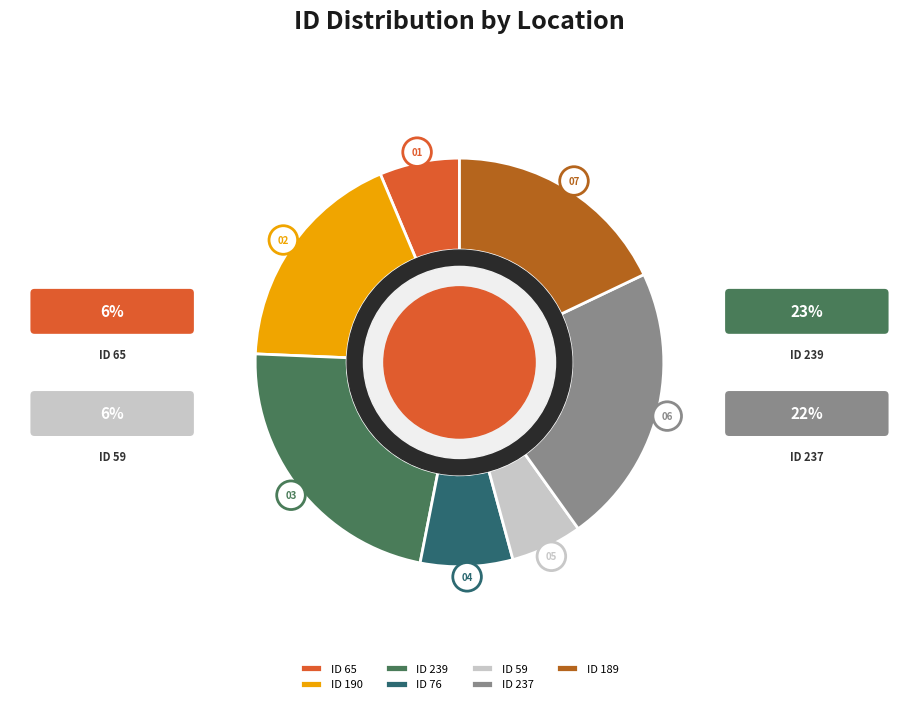

Rank the categories by value from lowest to highest.

59, 65, 76, 189, 190, 237, 239